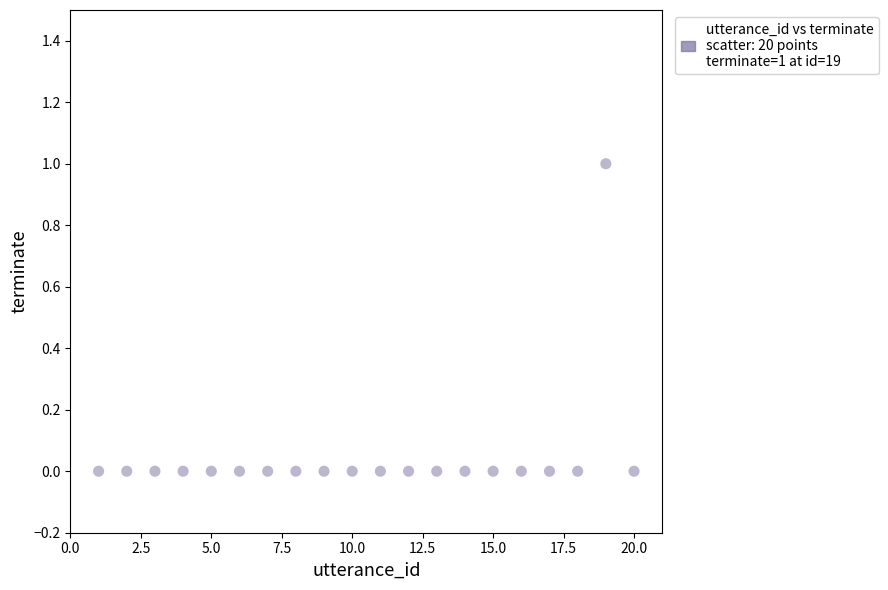

What is the range of X values (max minus min)?

19